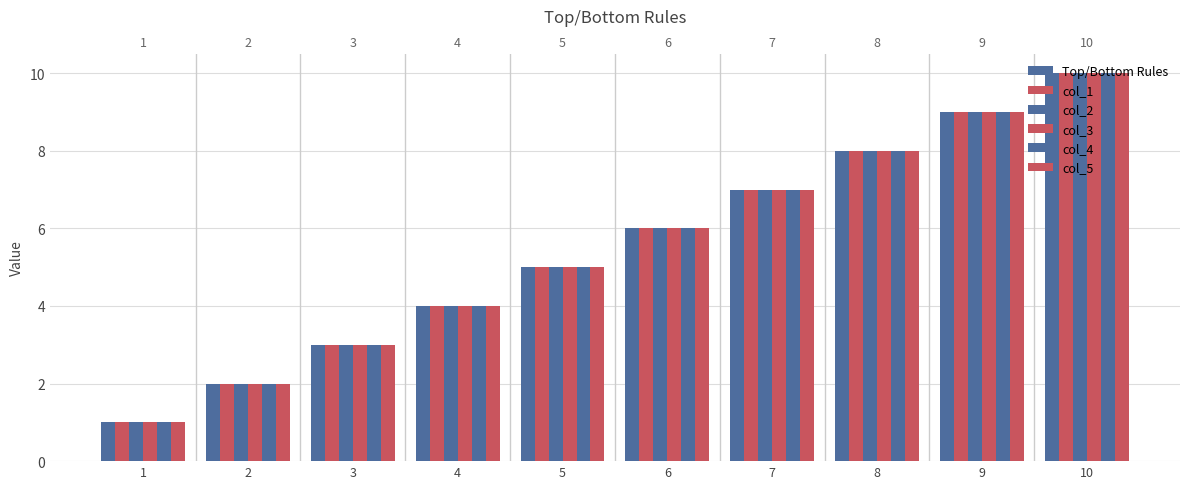

What are all the series names shown in the legend?

Top/Bottom Rules, col_1, col_2, col_3, col_4, col_5